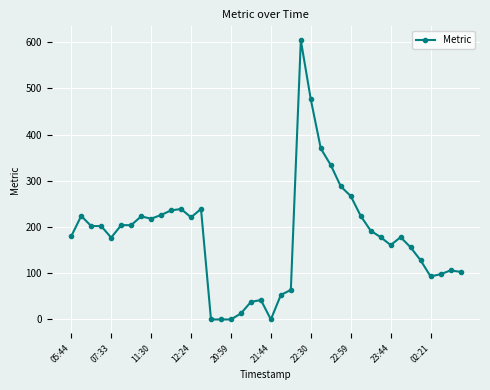

How many values are below 192?

20